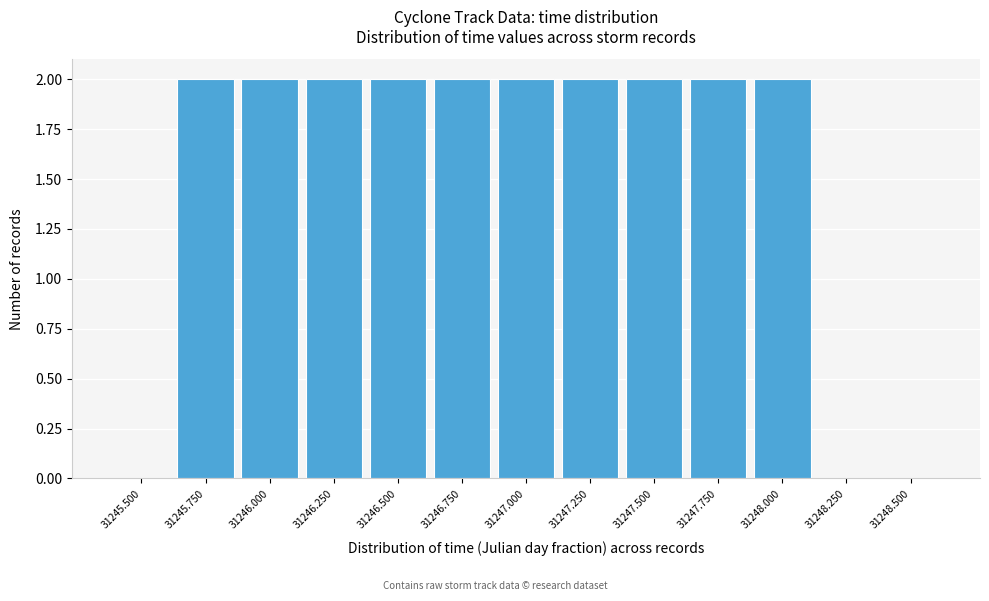

Reading left to right, what are all the values shown in this chart?

31245.500=0	31245.750=2	31246.000=2	31246.250=2	31246.500=2	31246.750=2	31247.000=2	31247.250=2	31247.500=2	31247.750=2	31248.000=2	31248.250=0	31248.500=0